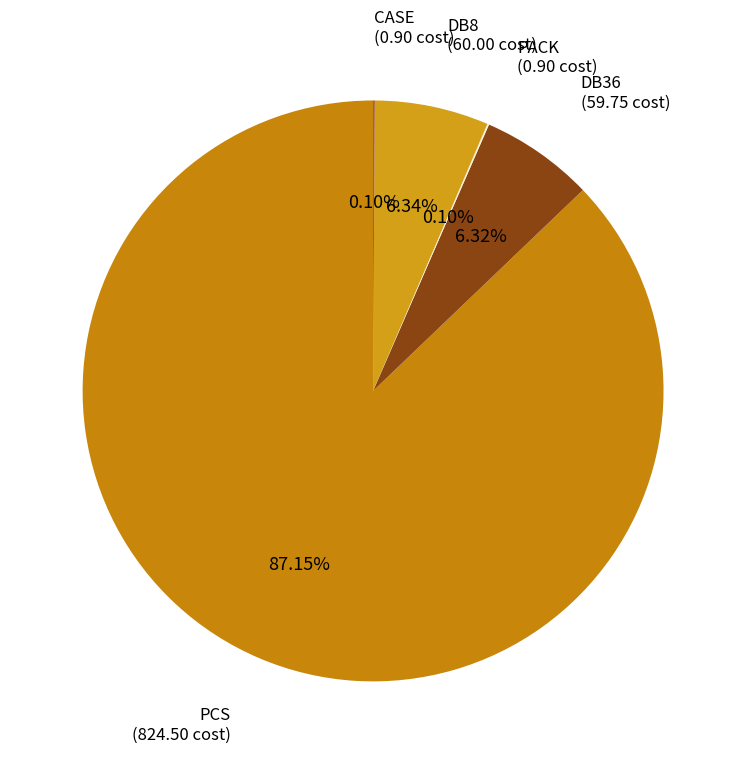

Which slice is the largest?

PCS